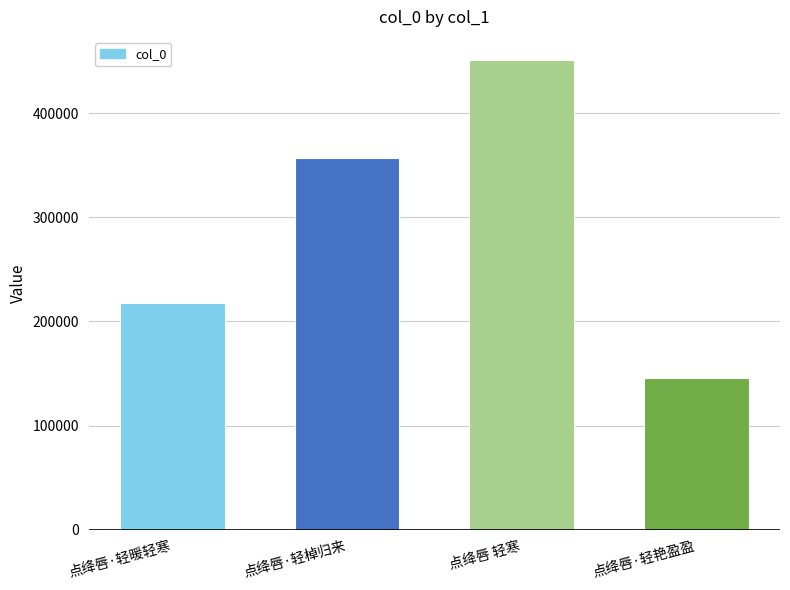

What is the sum of the values at 点绛唇·轻艳盈盈 and 点绛唇 轻寒?

596437